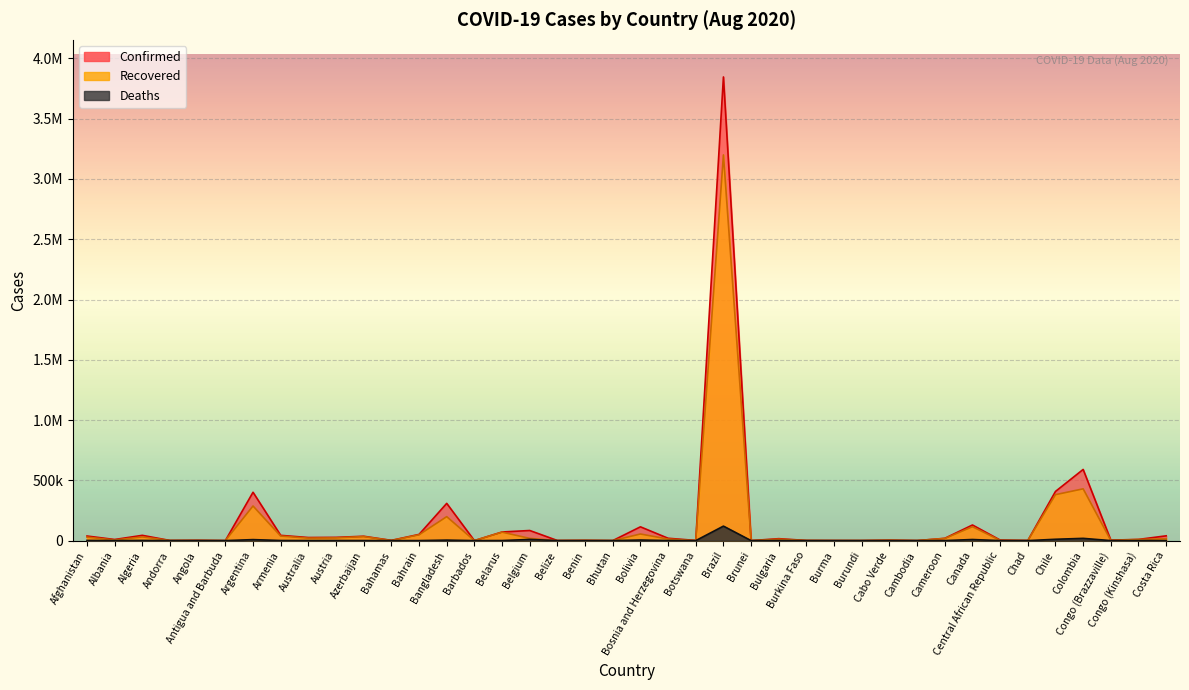

How many lines are shown in the chart?

3